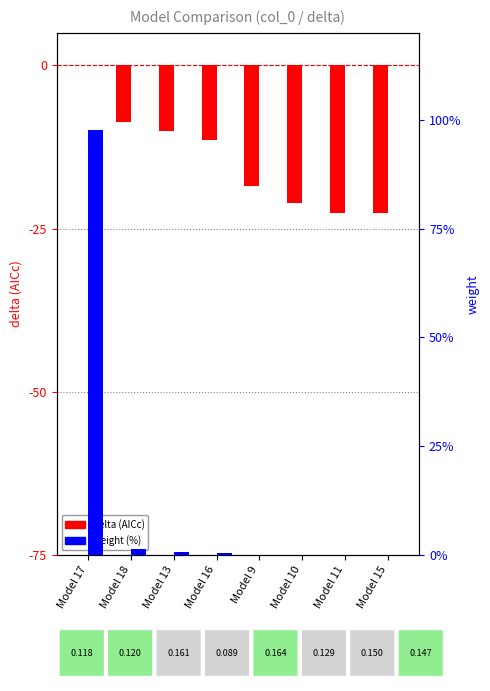

What is the smallest value displayed?

-22.6